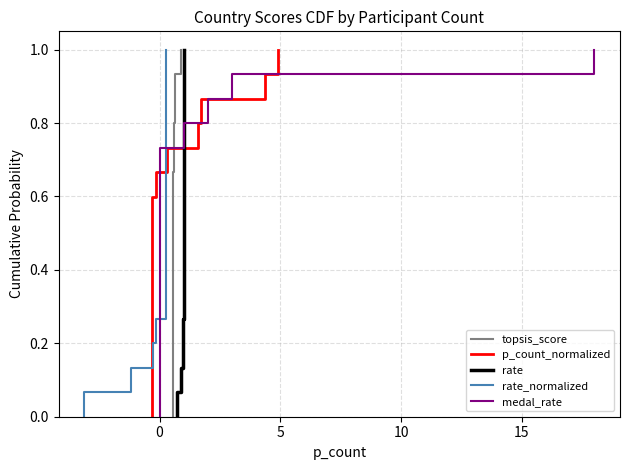

Which series has the largest total across all categories?

topsis_score